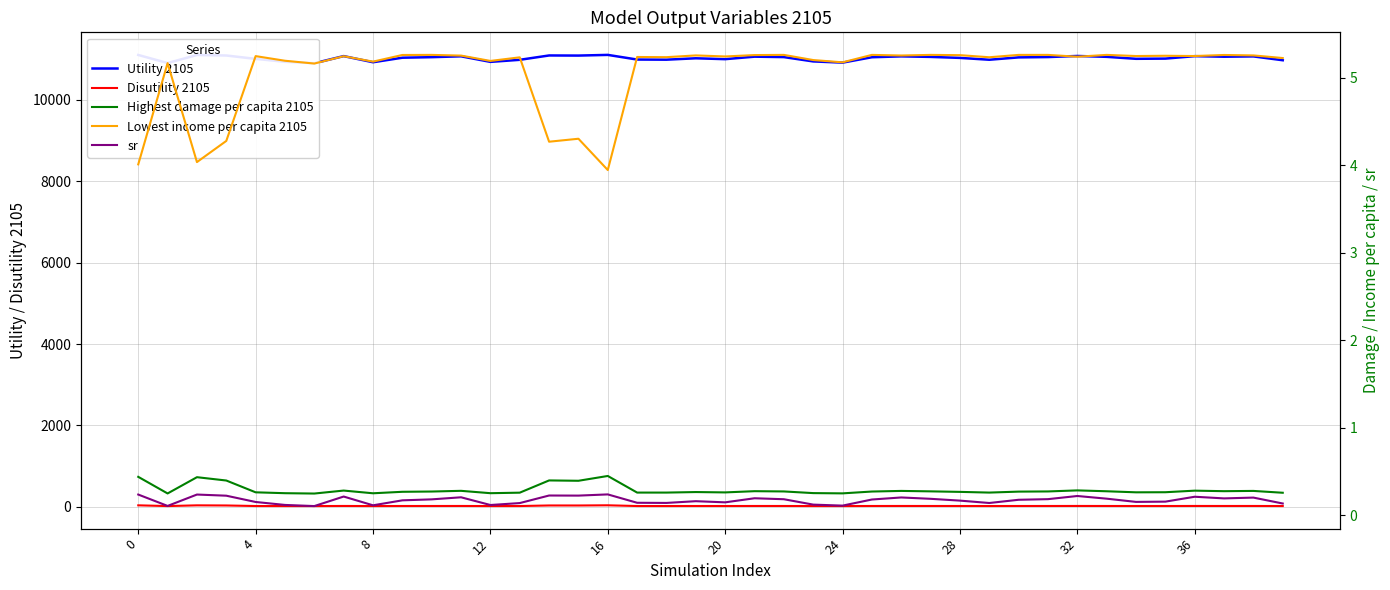

What are all the series names shown in the legend?

Utility 2105, Disutility 2105, Highest damage per capita 2105, Lowest income per capita 2105, sr